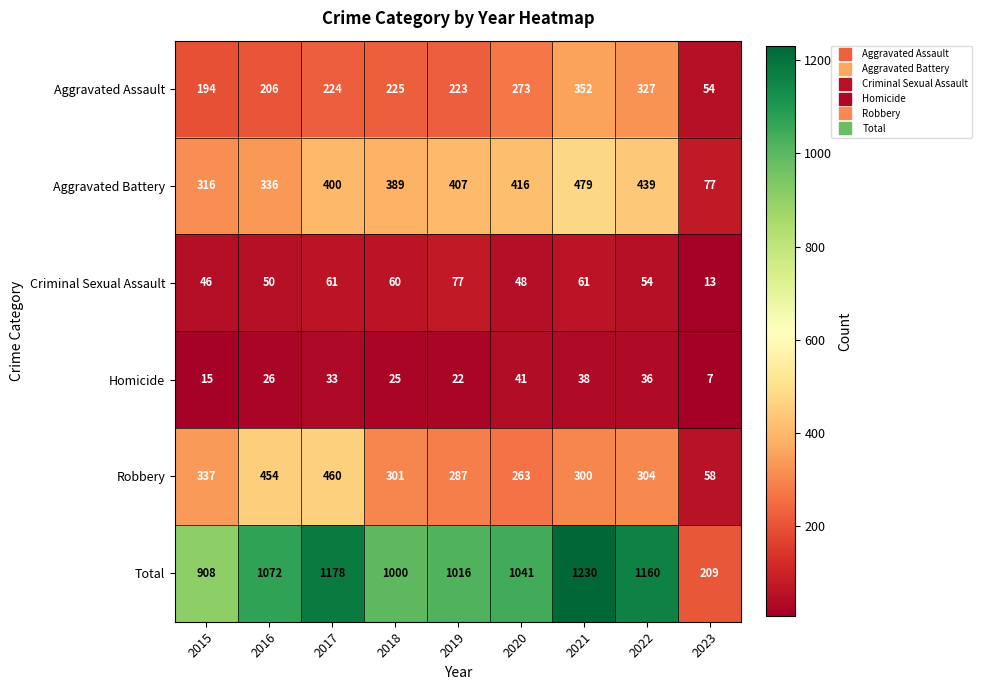

At which label is Robbery closest to 259?

2020